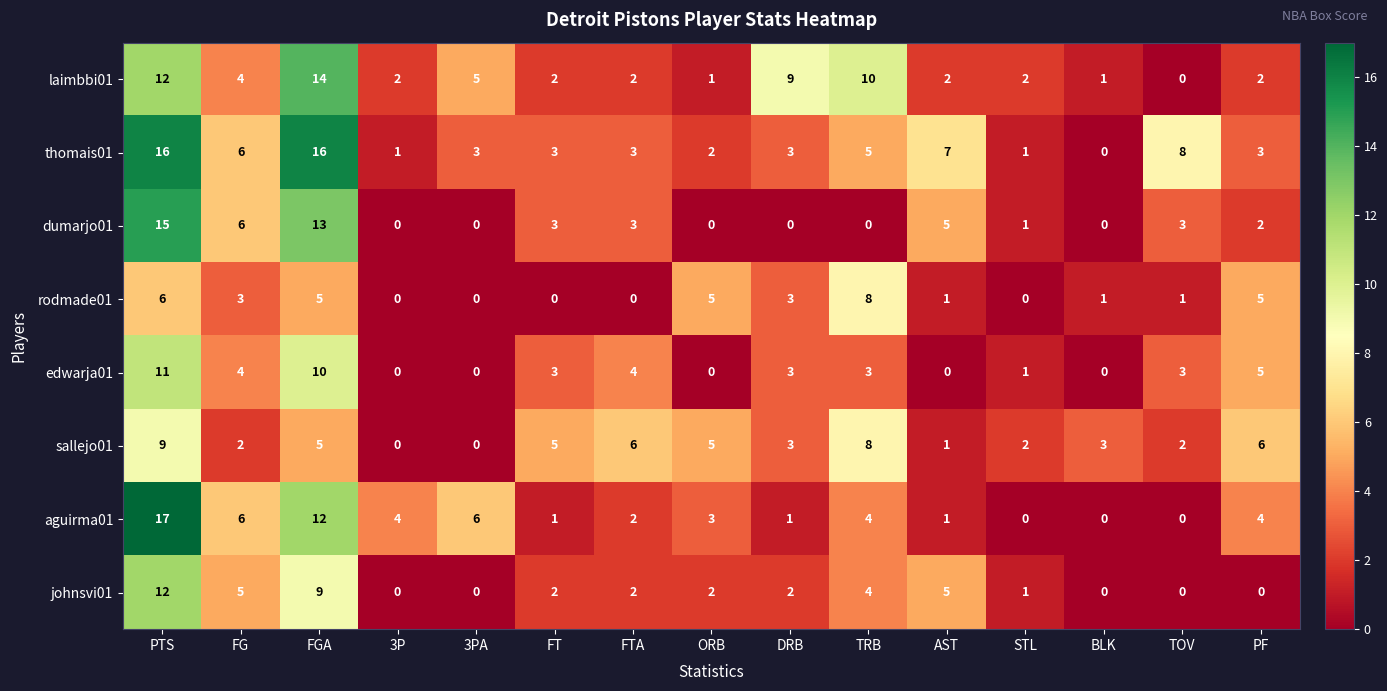

Rank the series by their maximum value, from lowest to highest.

rodmade01, sallejo01, edwarja01, johnsvi01, laimbbi01, dumarjo01, thomais01, aguirma01